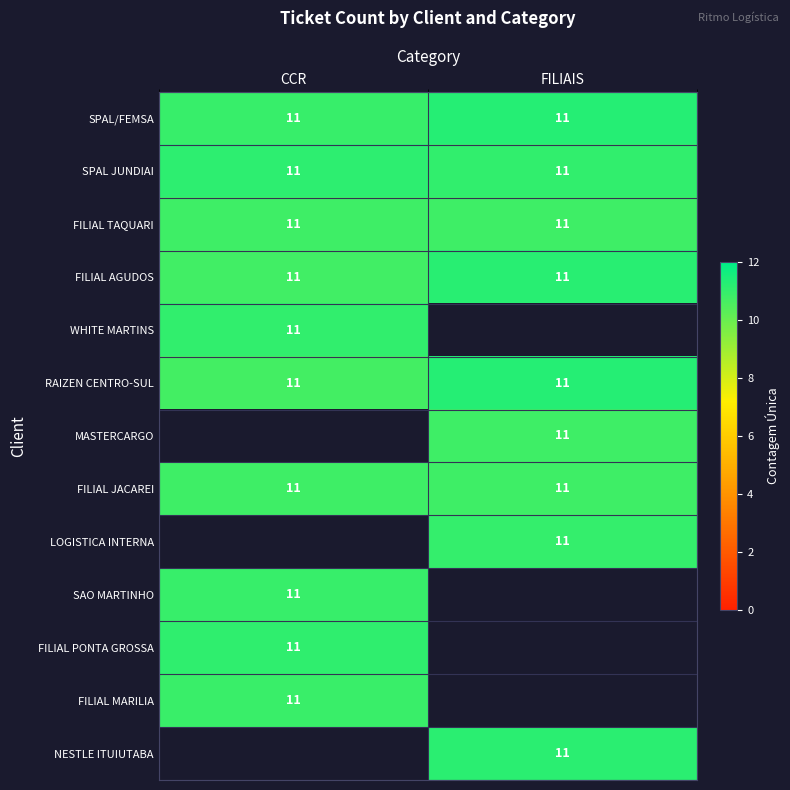

What is the spread (max minus min) of values at CCR?

0.4